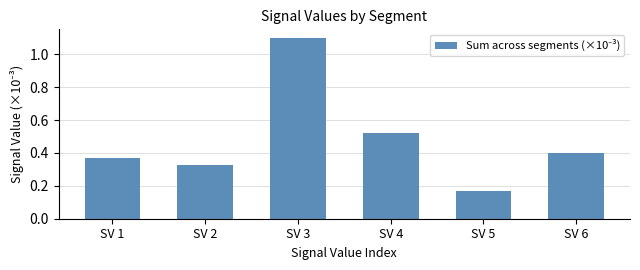

How many values are between 0 and 1?

5